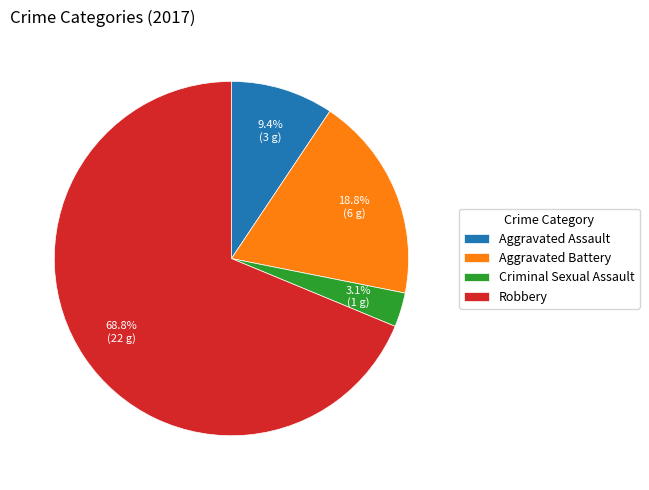

To the nearest percent, what is the difference between the Criminal Sexual Assault and Robbery slice percentages?

66%